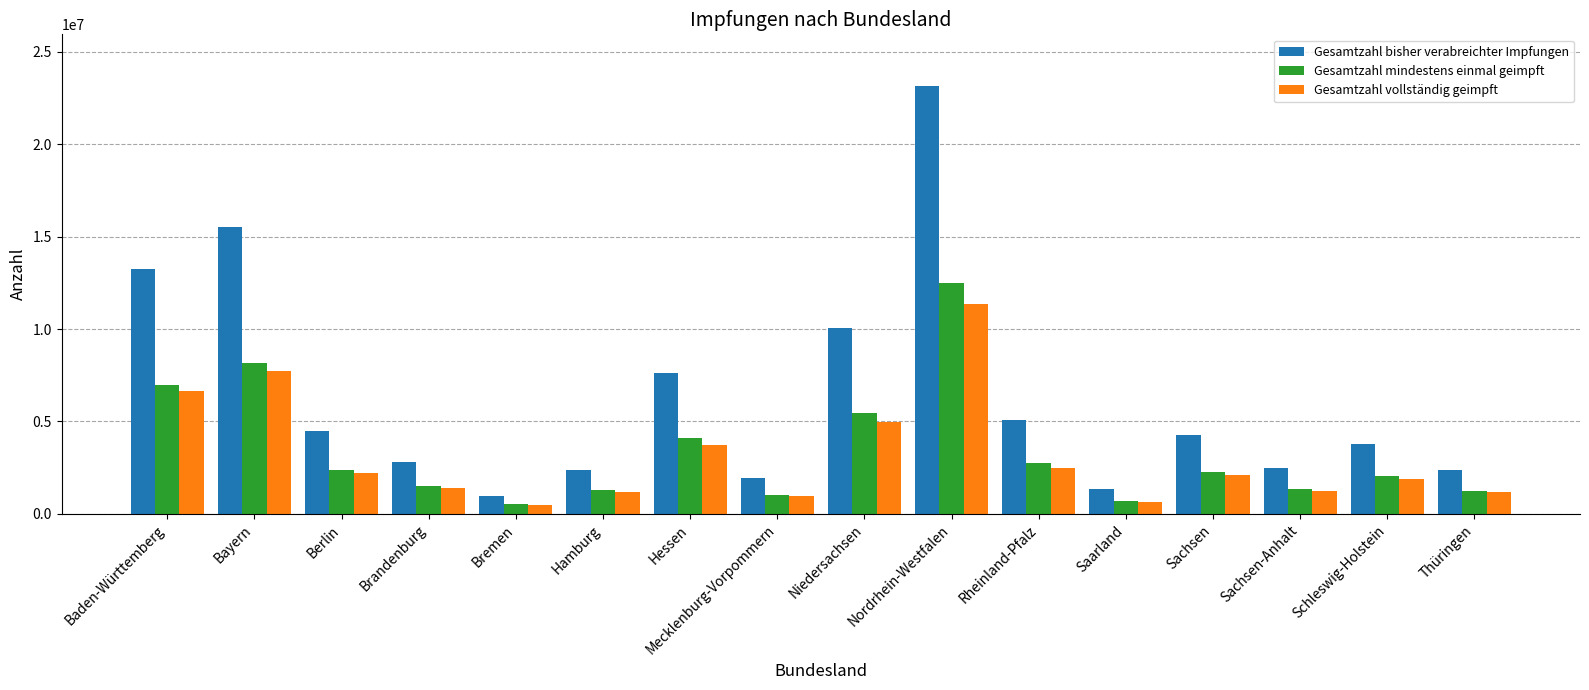

At which label does Gesamtzahl mindestens einmal geimpft first exceed 2243246?

Baden-Württemberg